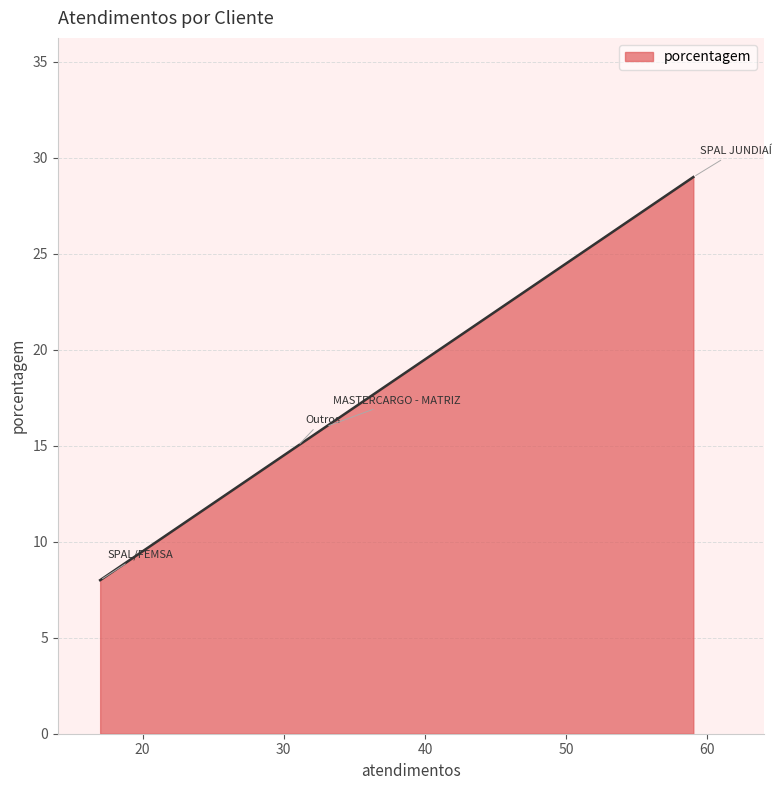

What is the sum of all values?

68